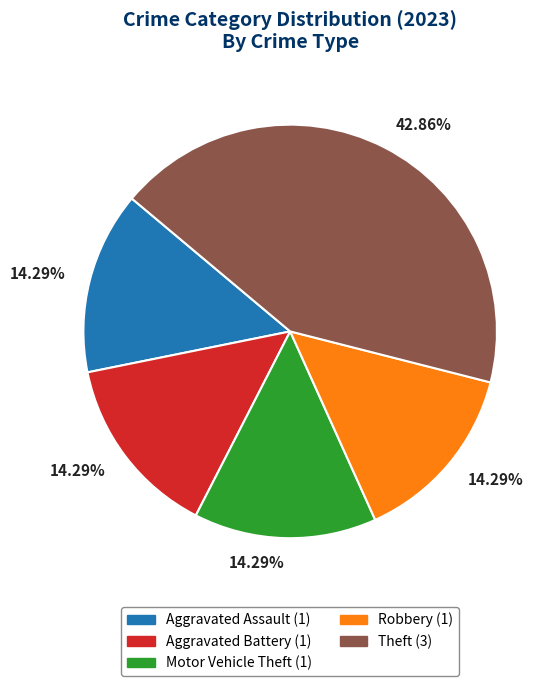

Does any single category account for the majority?

No